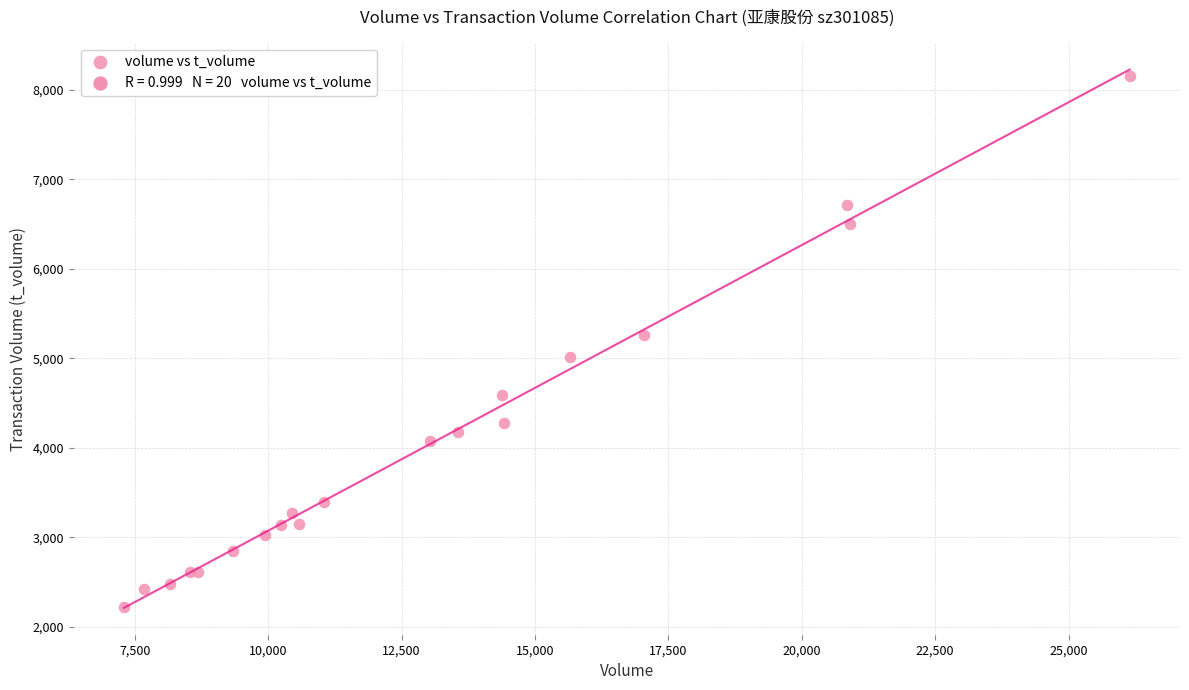

What Y value in the scatter plot is closest to 5190?

5264